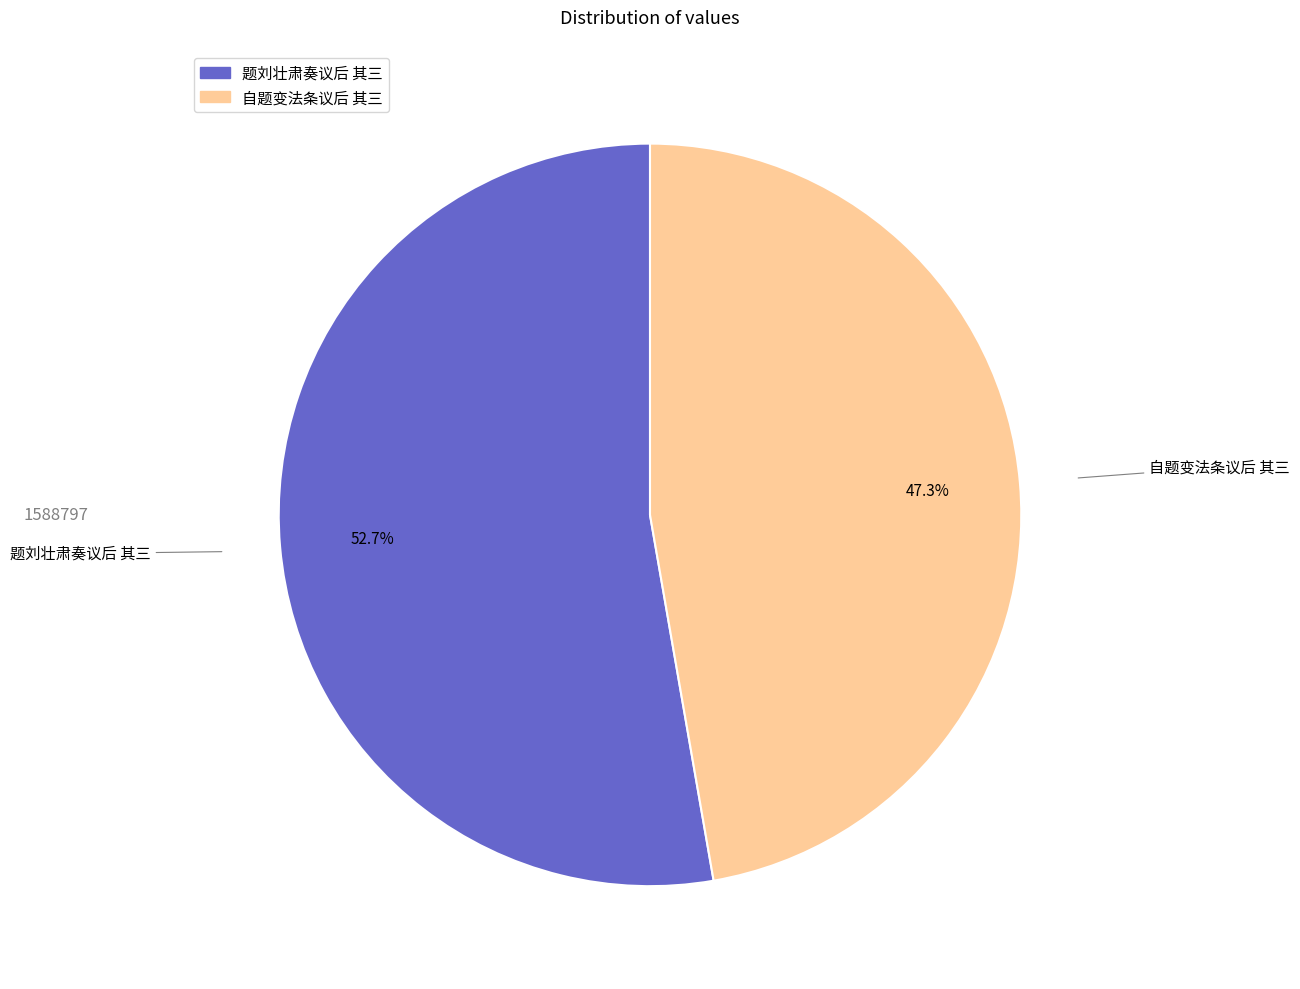

Combined, do 题刘壮肃奏议后 其三 and 自题变法条议后 其三 account for over 50%?

Yes